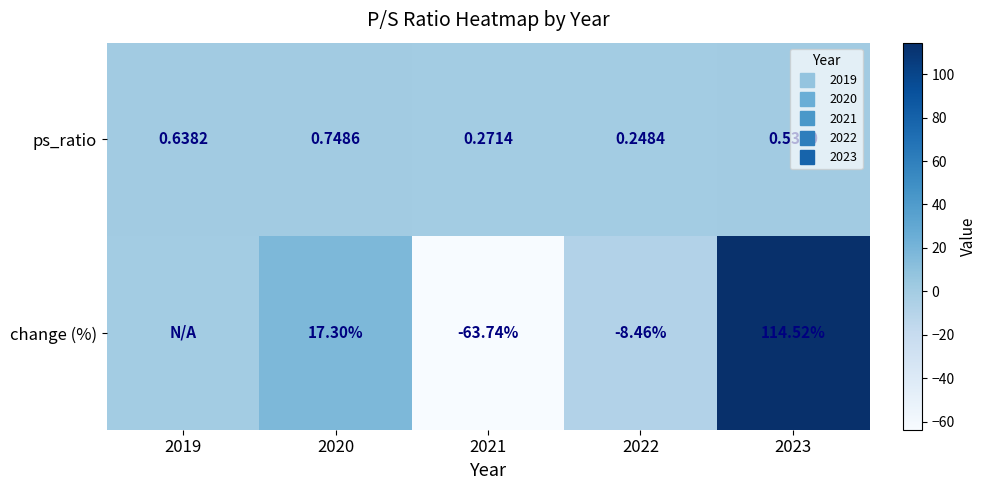

Between 2020 and 2022, which series saw the biggest shift?

change (%)